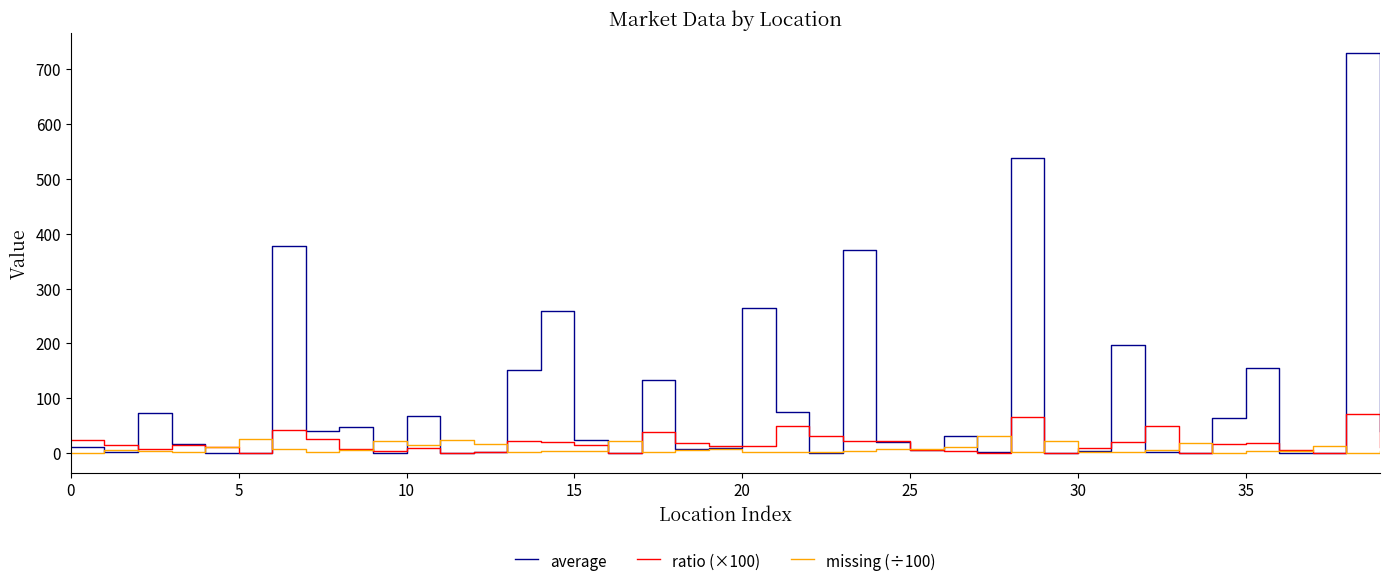

What is the maximum value for ratio (×100)?

72.0